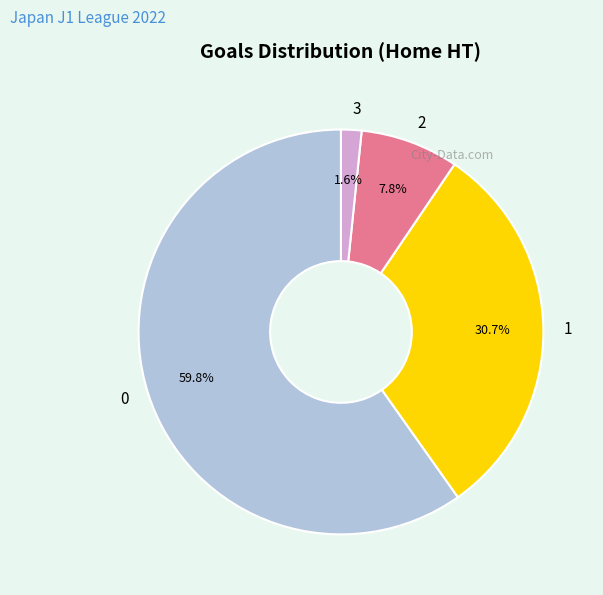

Count the number of slices in the pie.

4